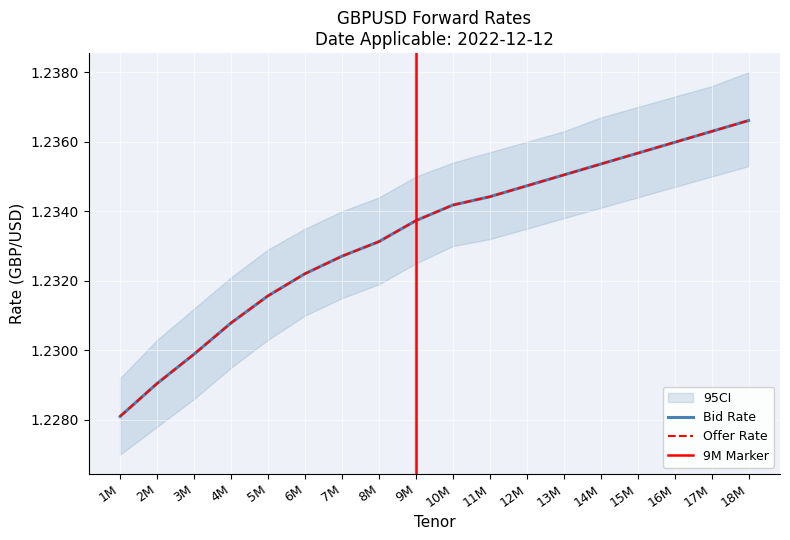

What is the label of the 1st point from the right?

18M